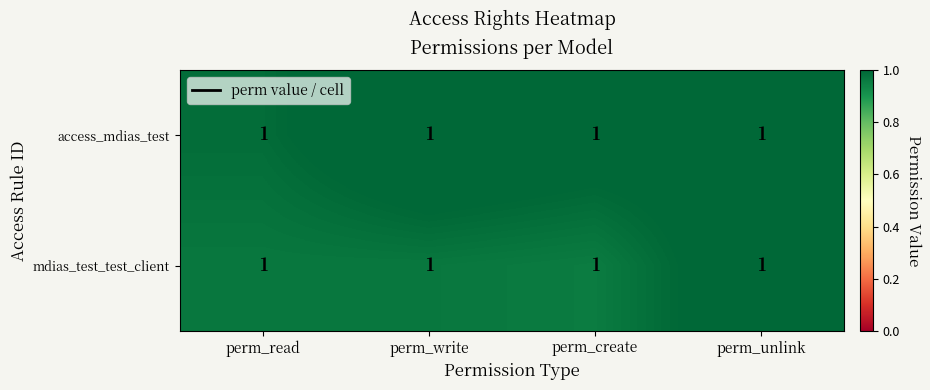

At which category does the chart reach its peak across all series?

perm_write